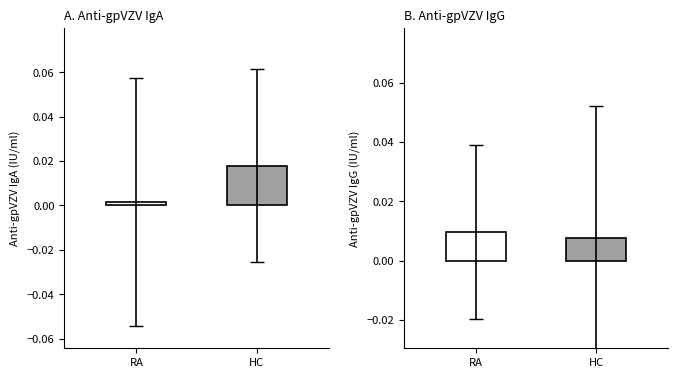

At which category does the chart reach its minimum across all series?

2